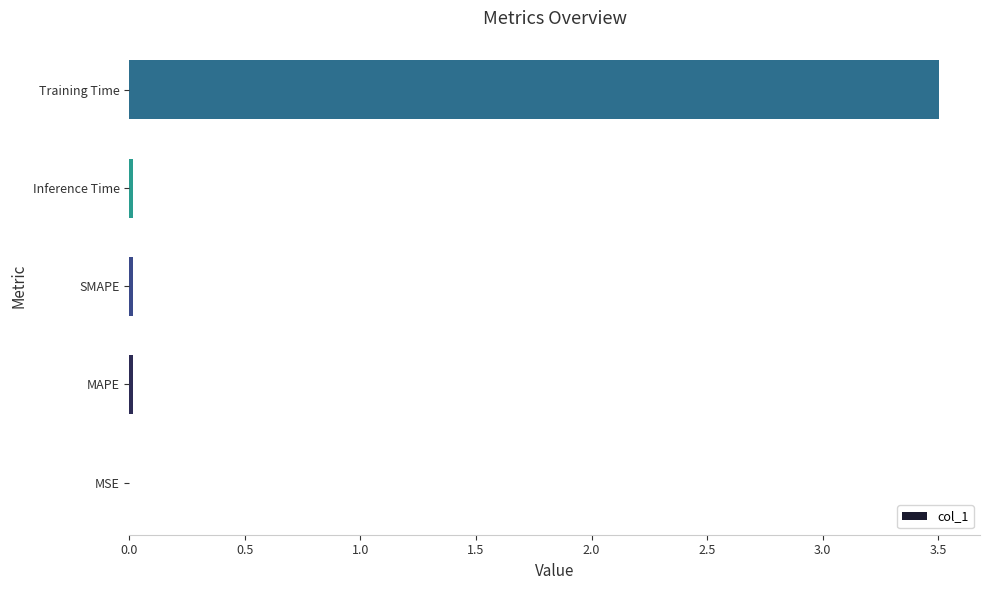

What is the sum of all values?

3.6